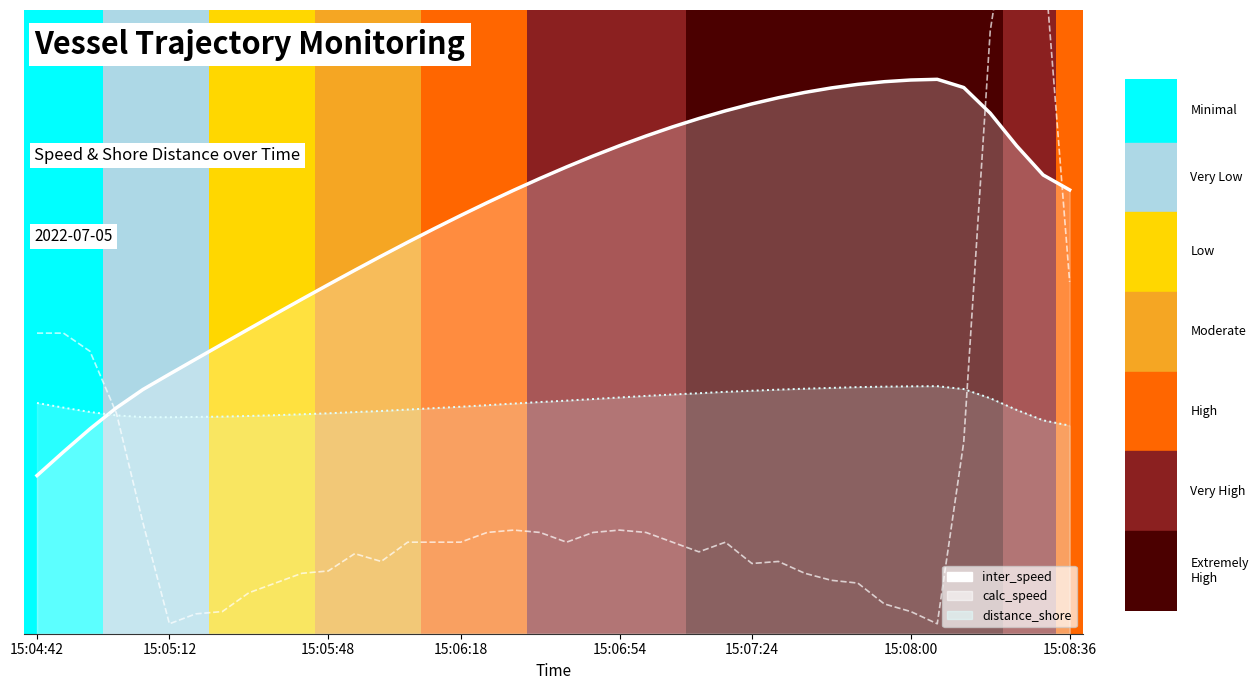

What is the value of the distance_shore point at the 7th from the left?

6.3